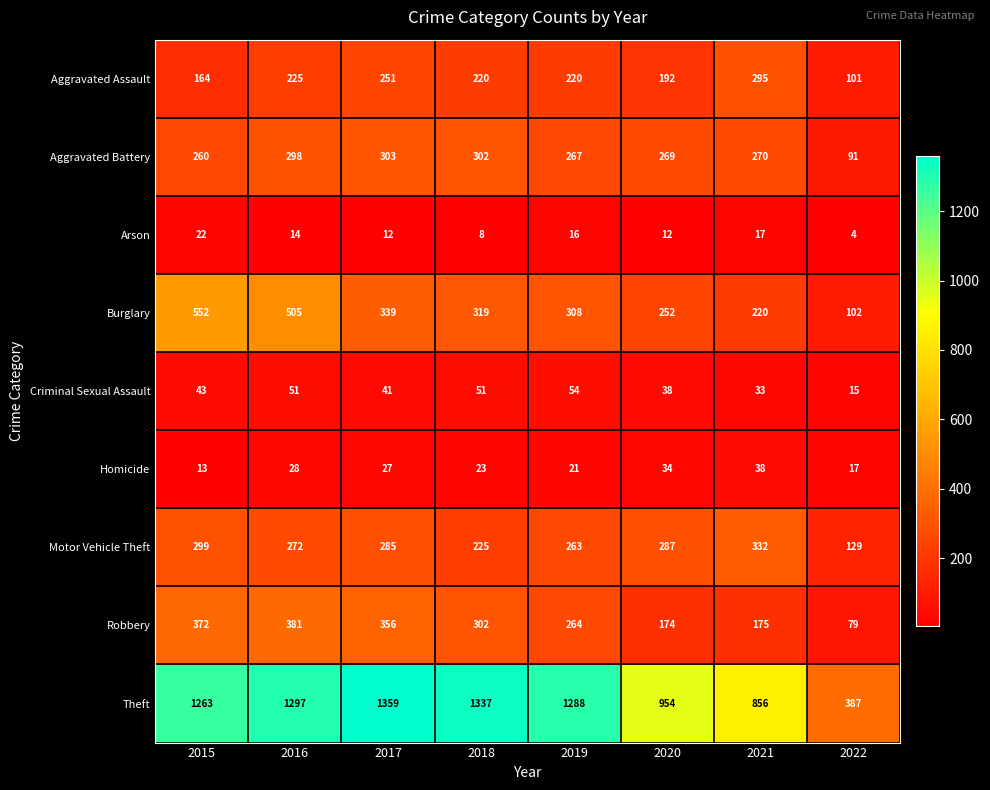

What is the average value of the Aggravated Battery series?

258